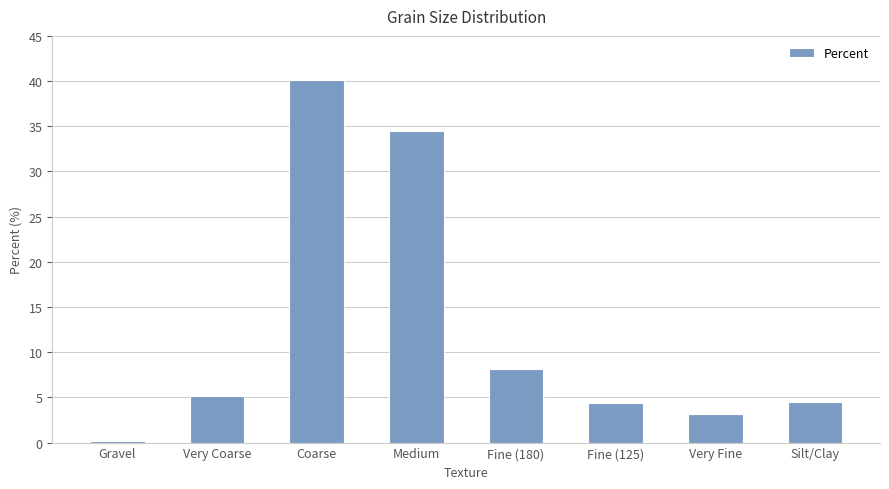

What is the difference between the second highest and minimum values?

34.2